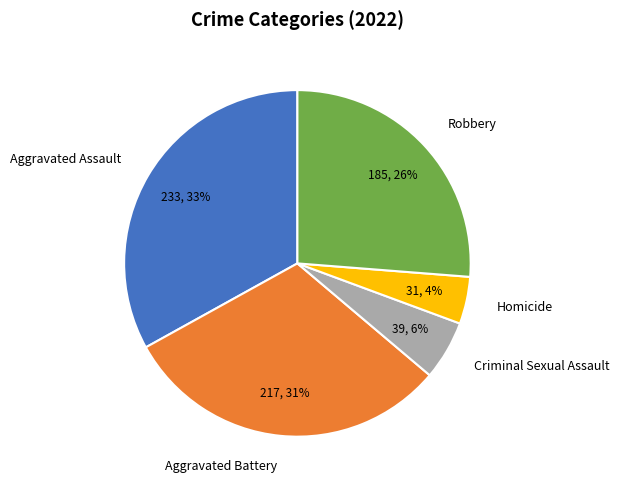

Is Homicide the majority of the pie?

No